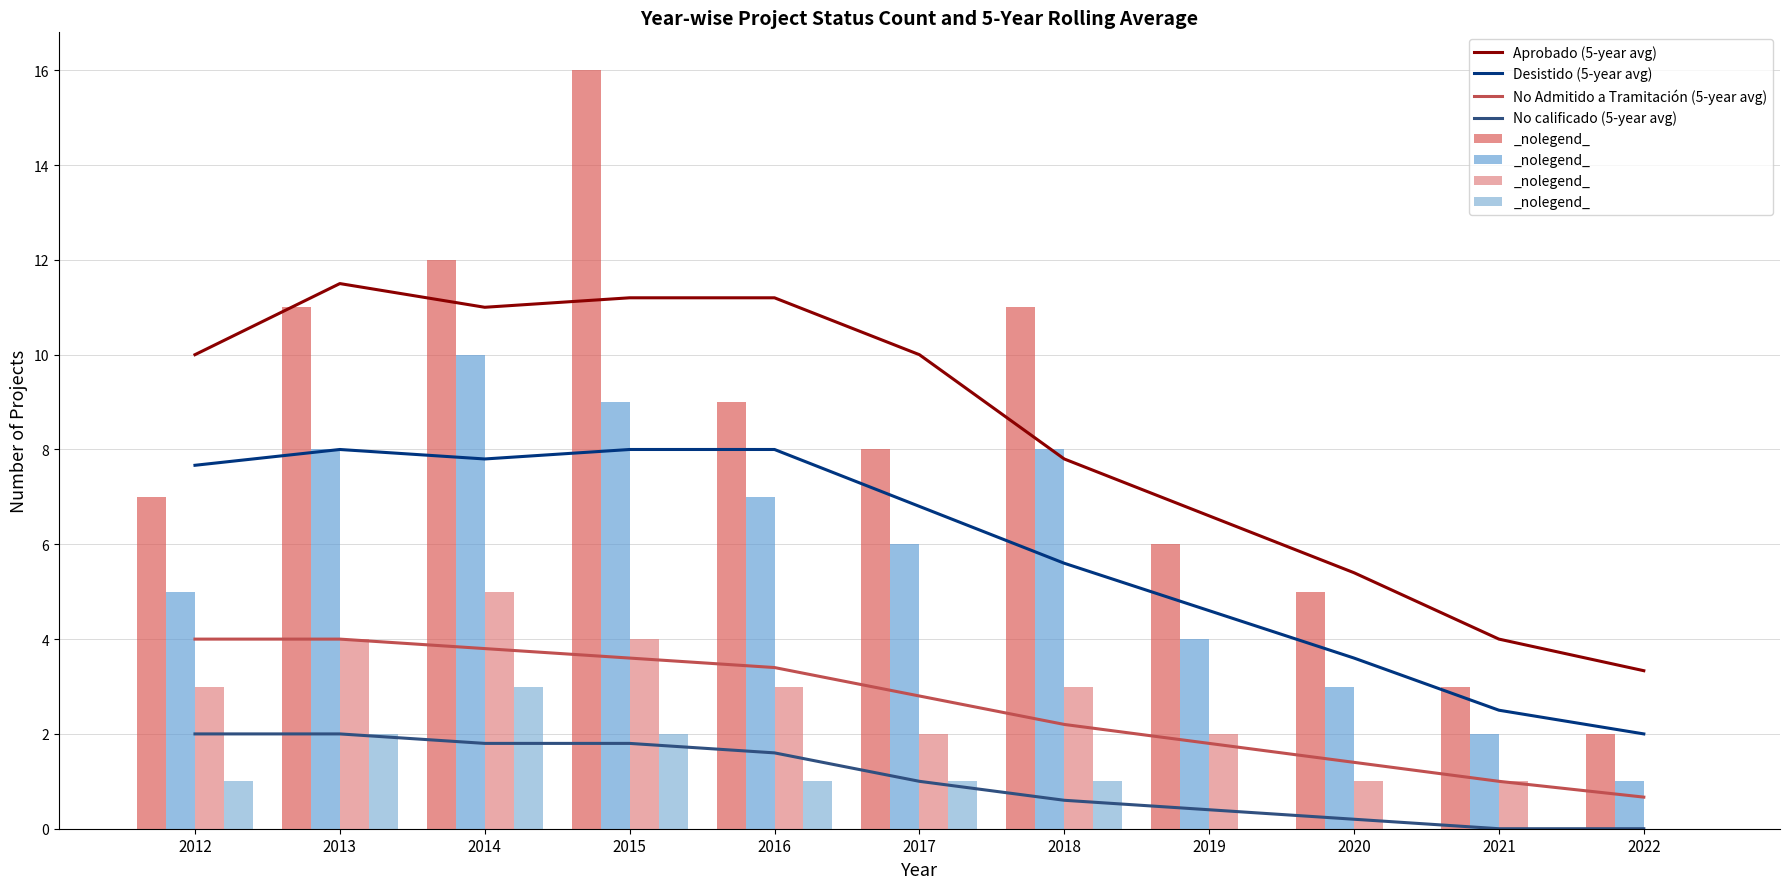

Is it true that Desistido equals 3 at 2015?

False